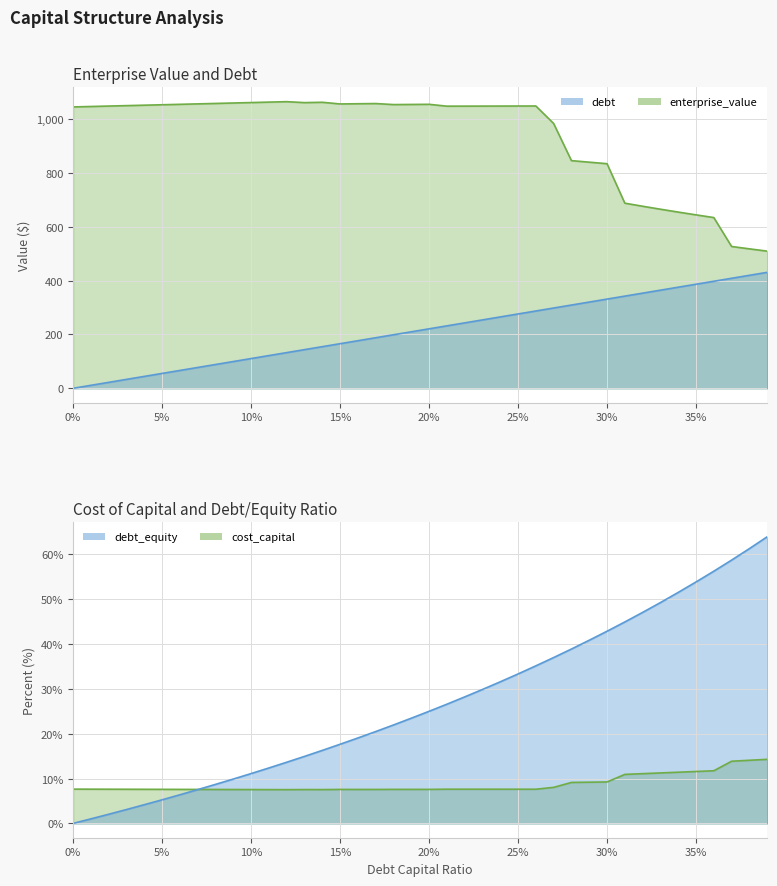

How many data points in enterprise_value are less than 1047?

16